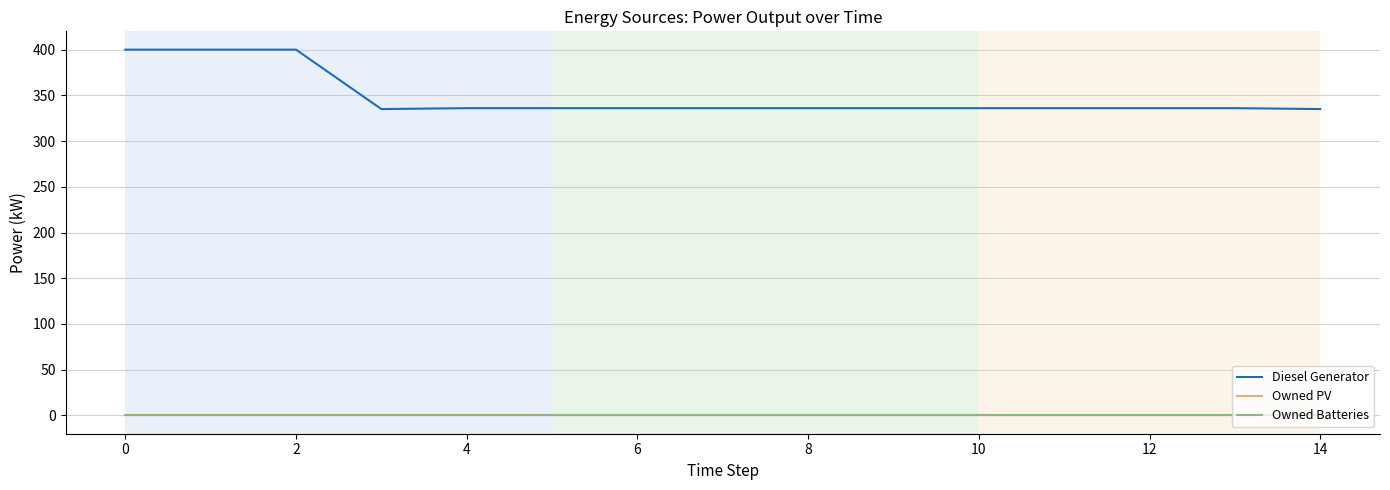

What is the label of the 5th point from the right?

10